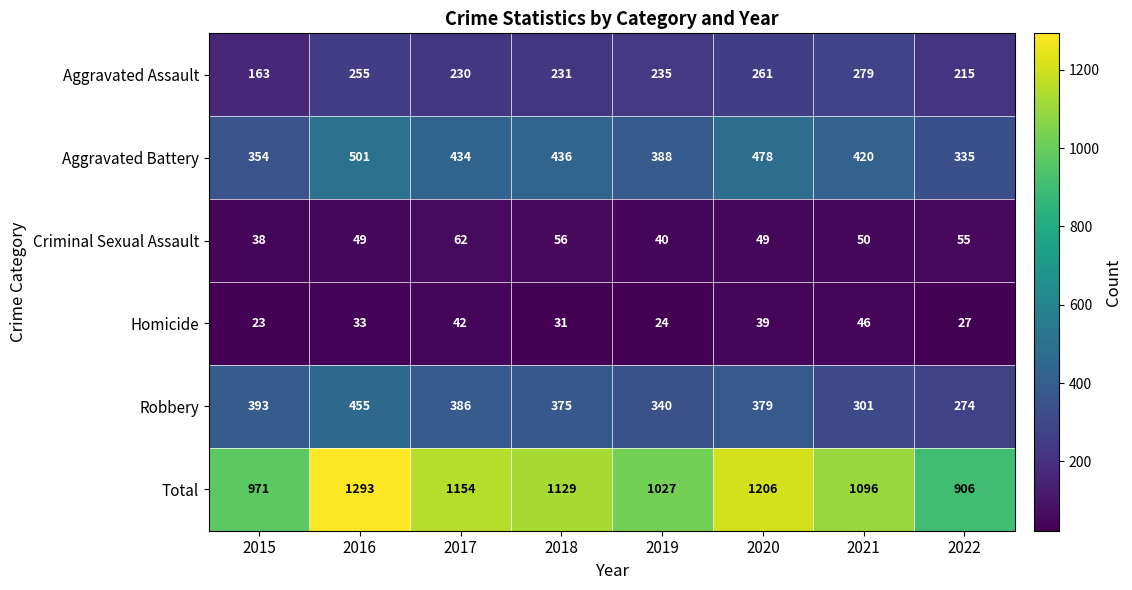

Between 2017 and 2022, which series saw the biggest shift?

Total